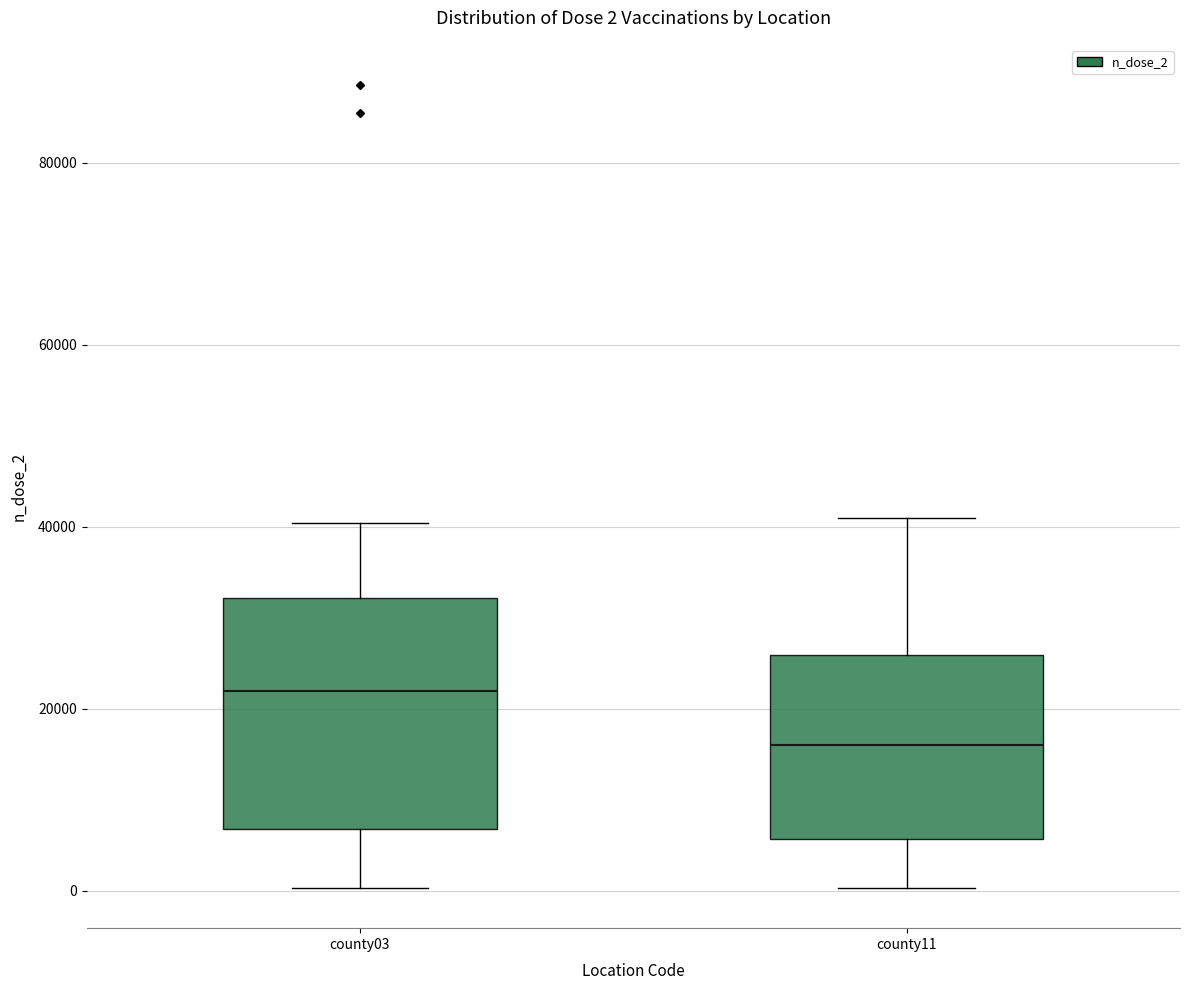

Comparing the boxes themselves (not the whiskers), which one is the tallest?

county03